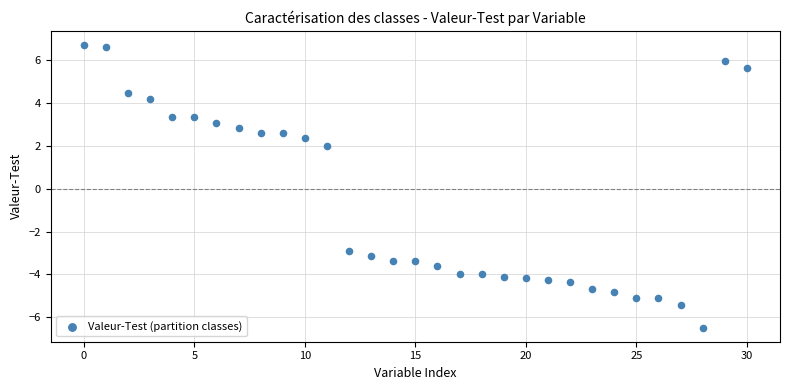

What is the range of Y values (max minus min)?

13.2